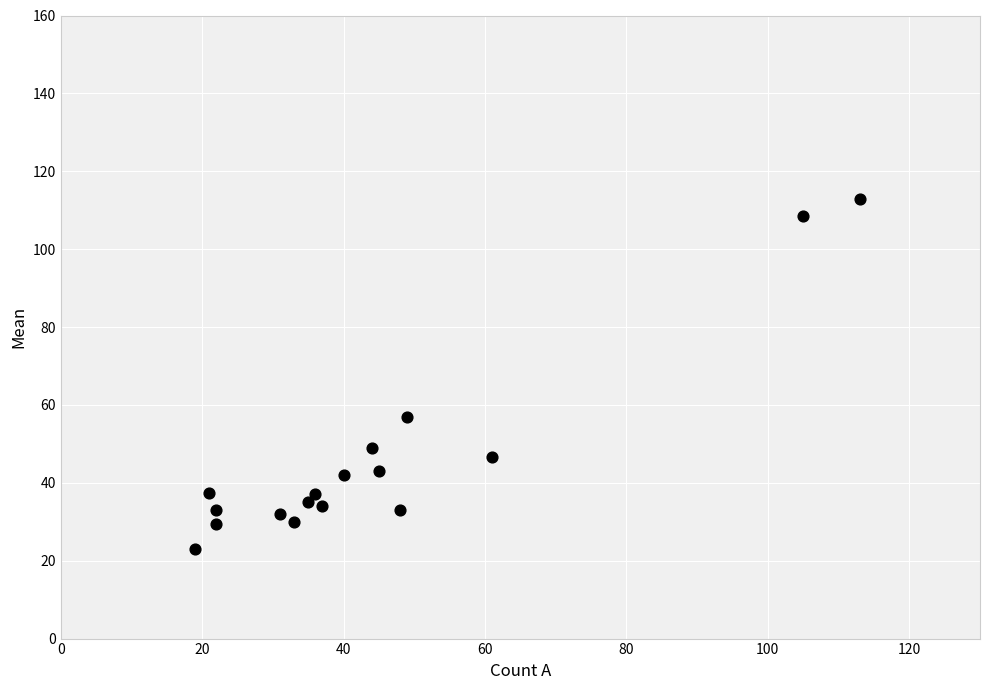

What is the range of X values (max minus min)?

94.0